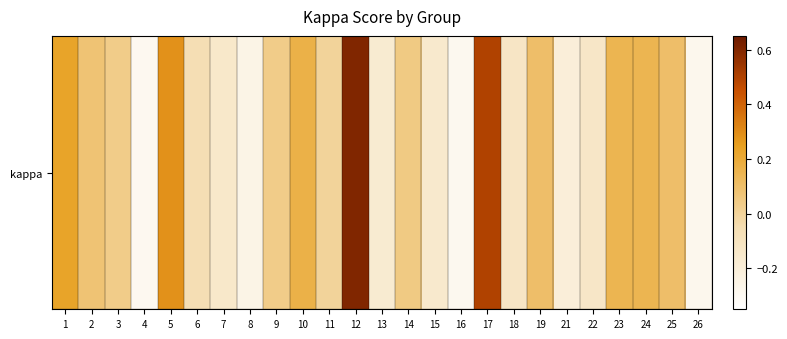

Between 4 and 19, which is larger?

19